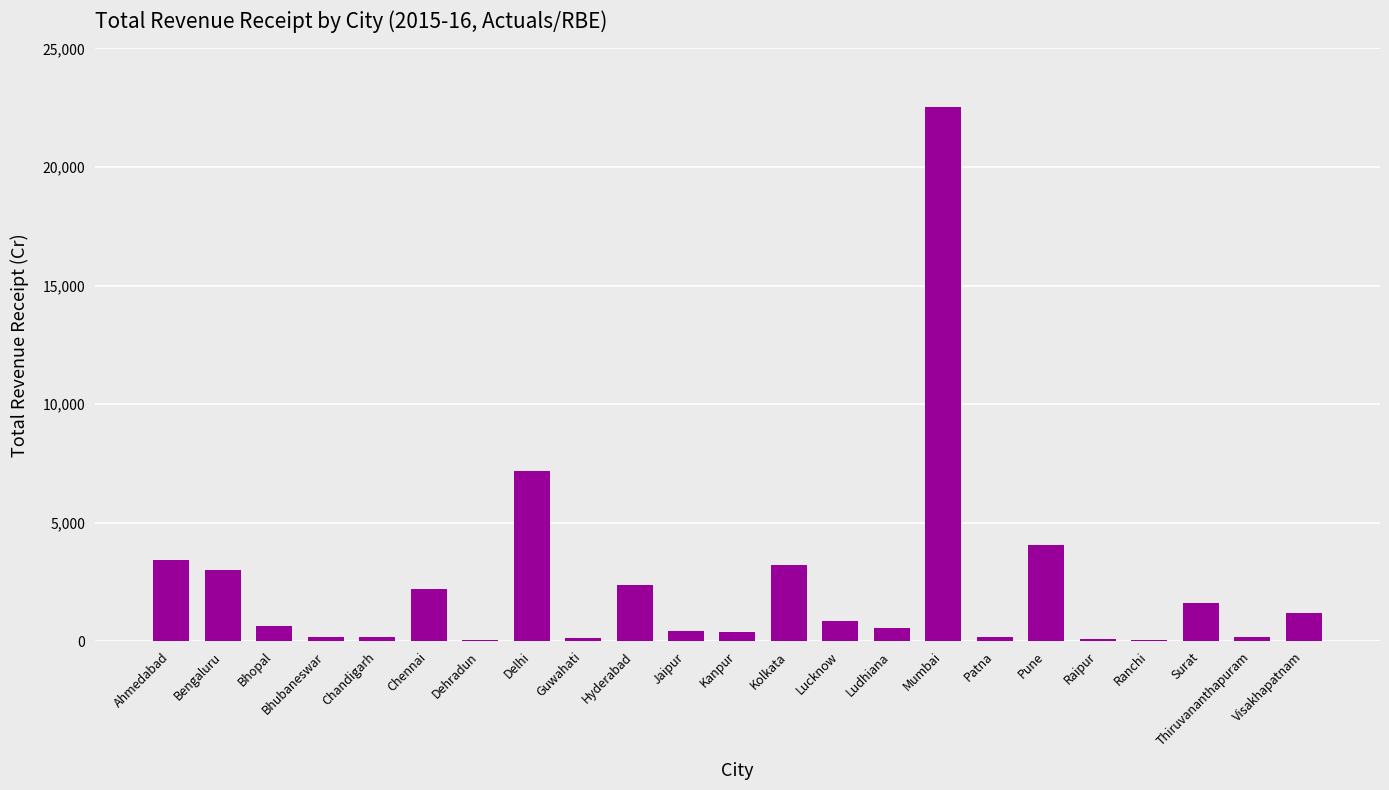

The value at Lucknow is 856.5. True or false?

True